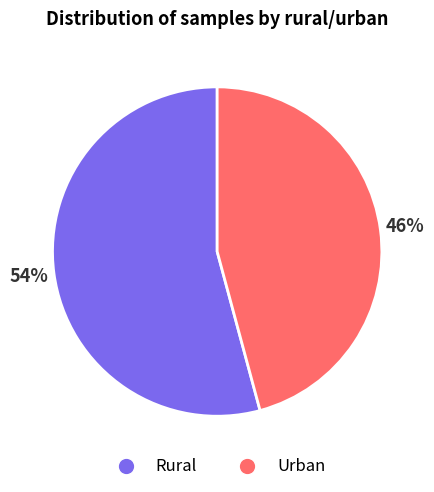

Is there a majority slice in this chart?

Yes